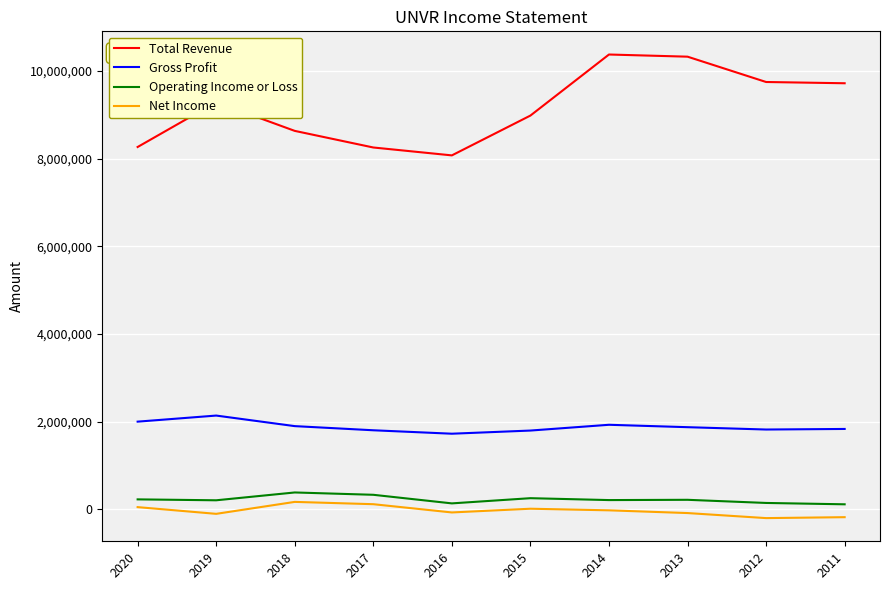

Is this an area chart (filled region under the line)?

No